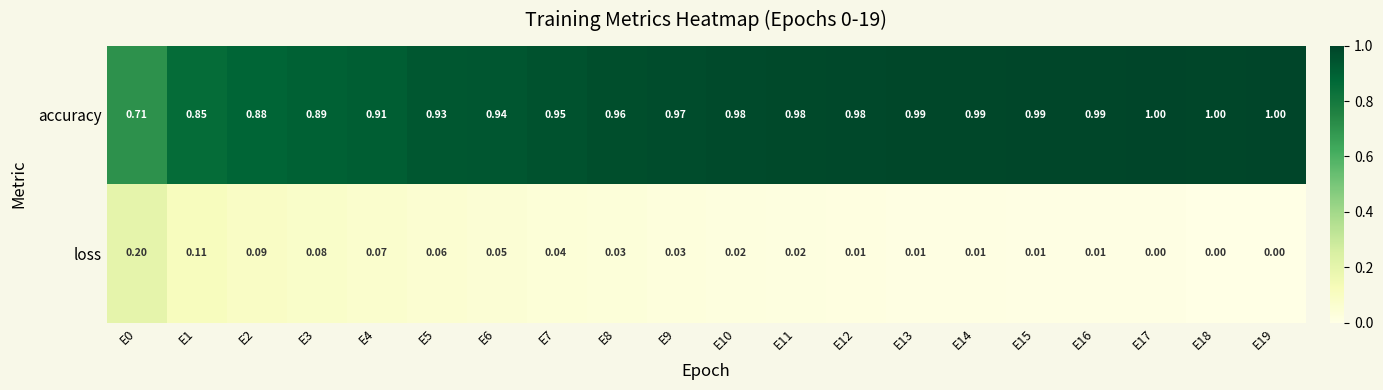

Rank the series at E0 from highest to lowest value.

accuracy, loss